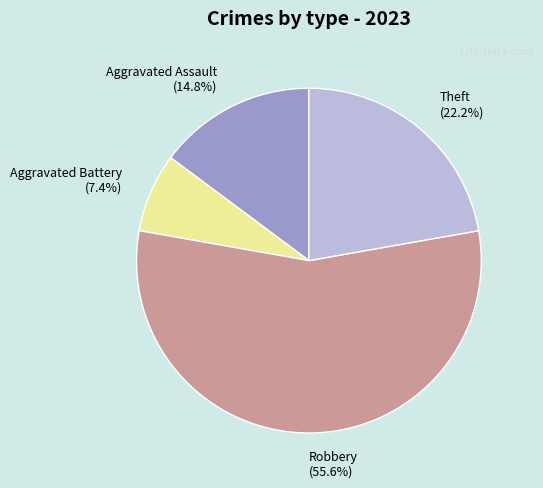

Which category has the biggest portion of the pie?

Robbery